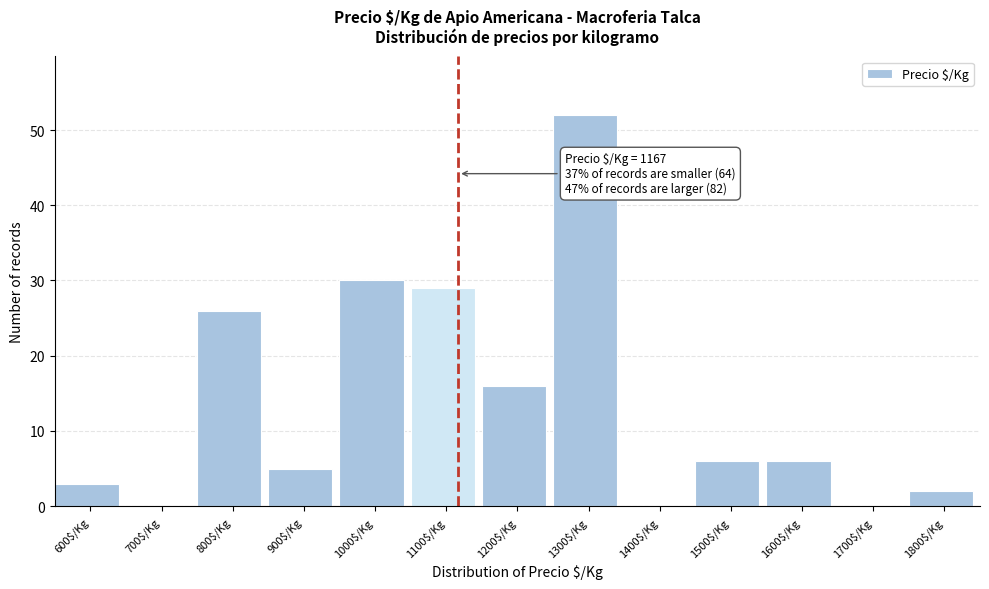

What is the sum of all values?

175